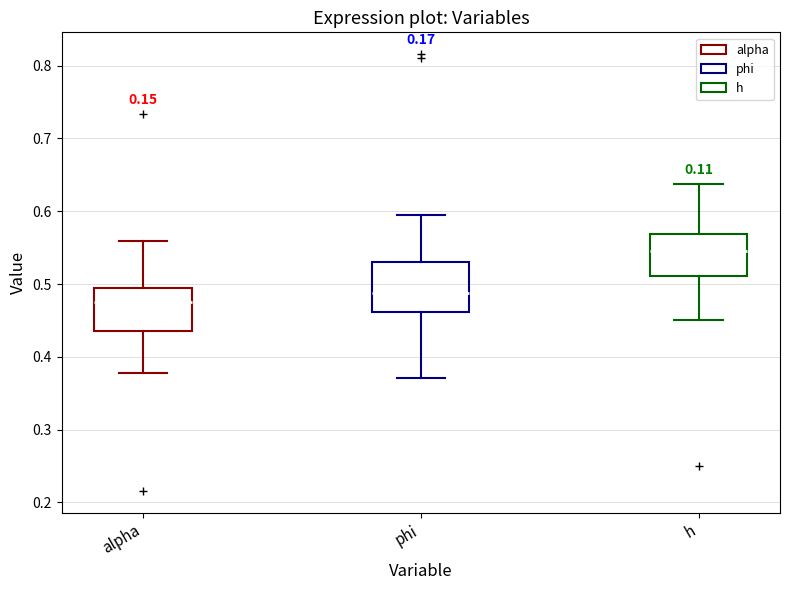

Which box's median line is the lowest?

alpha